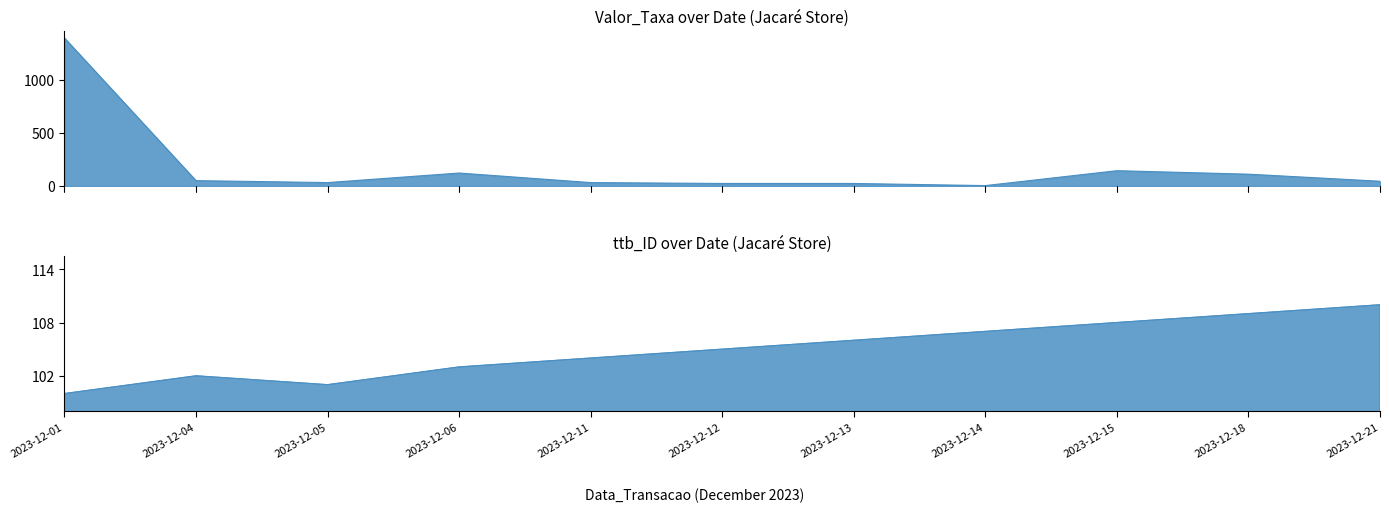

How many data points in ttb_ID are less than 105?

5